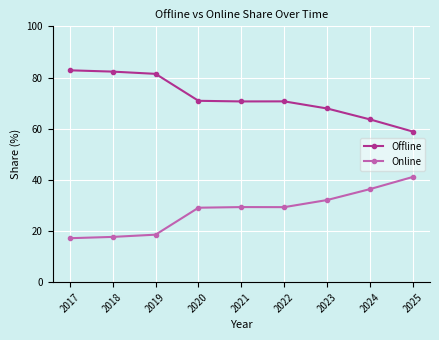

What are all the series names shown in the legend?

Offline, Online